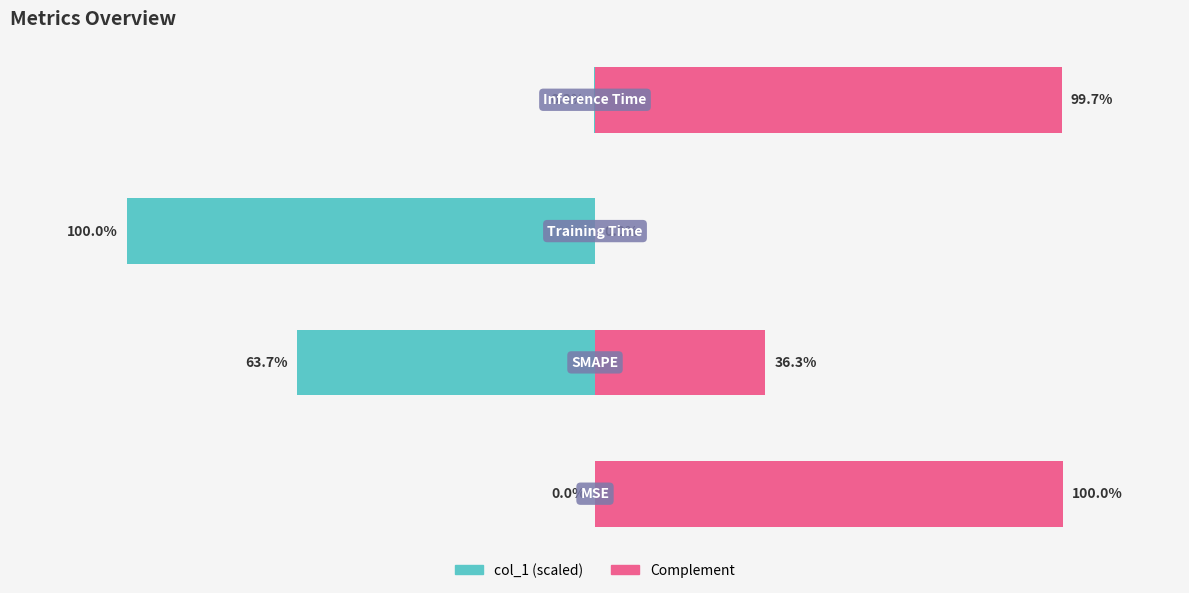

How many series are shown in this chart?

2